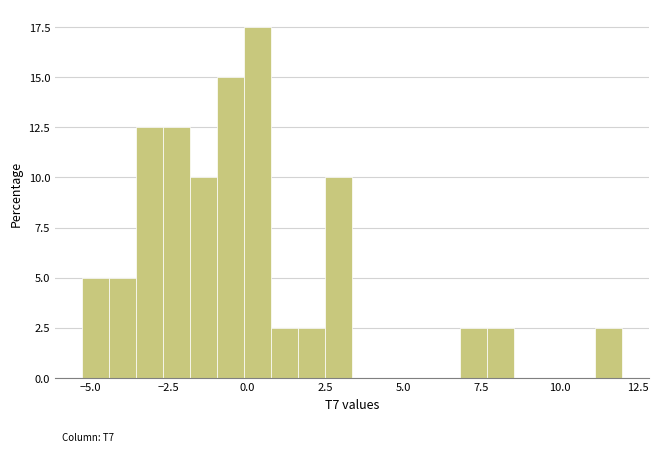

Around what value on the x-axis is the tallest bar? Give the approximate position of its centre, as read against the axis.

0.5